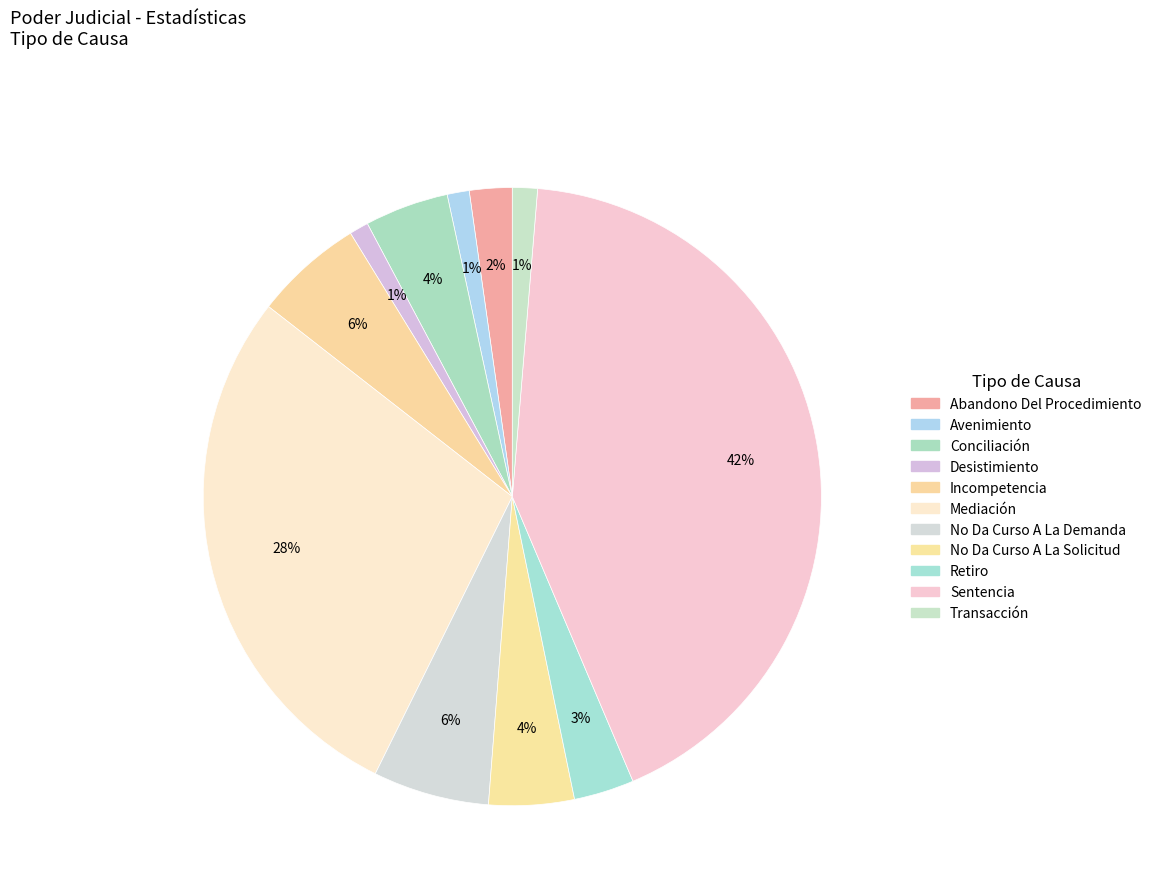

Count the number of slices in the pie.

11